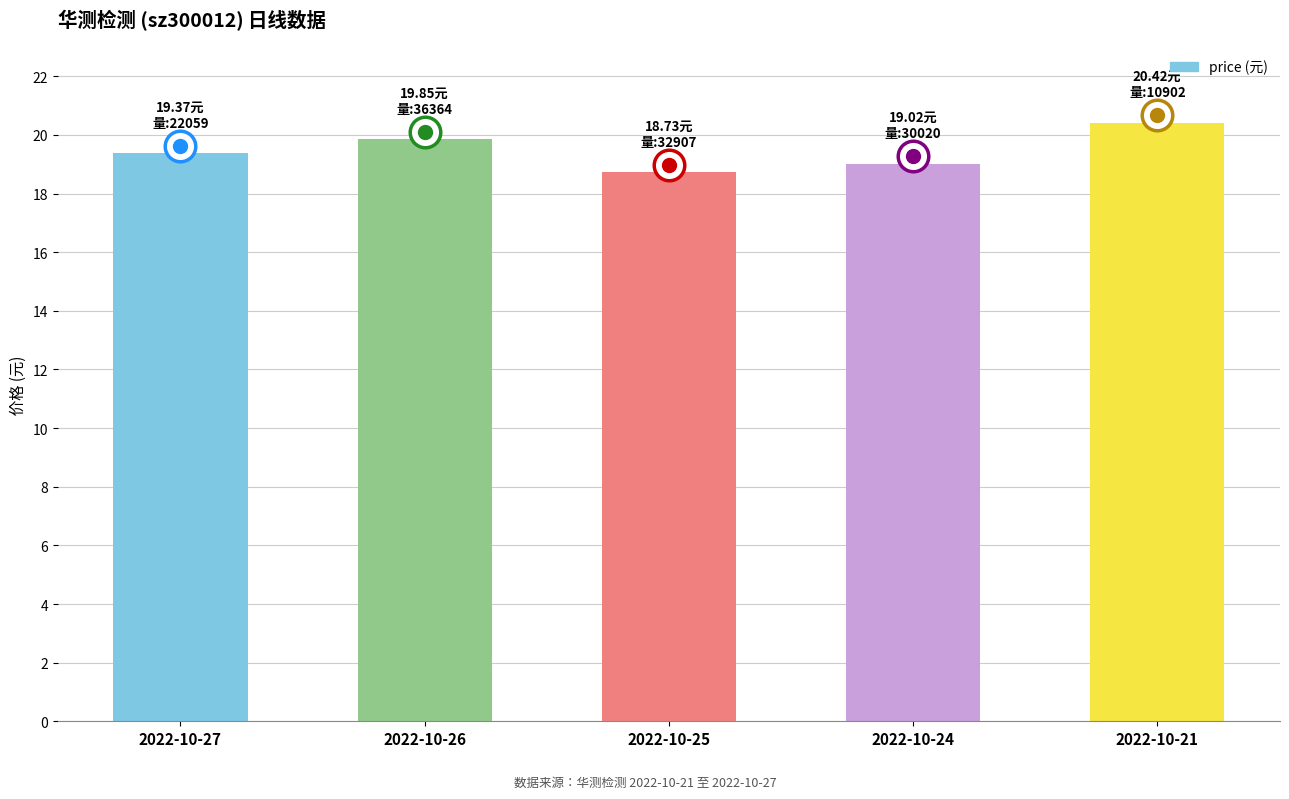

Read the value at 2022-10-24.

19.0